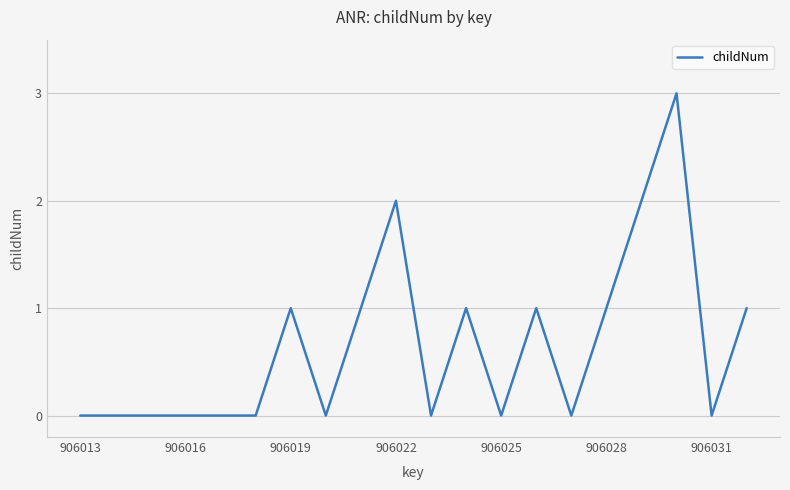

What is the maximum value shown in the chart?

3